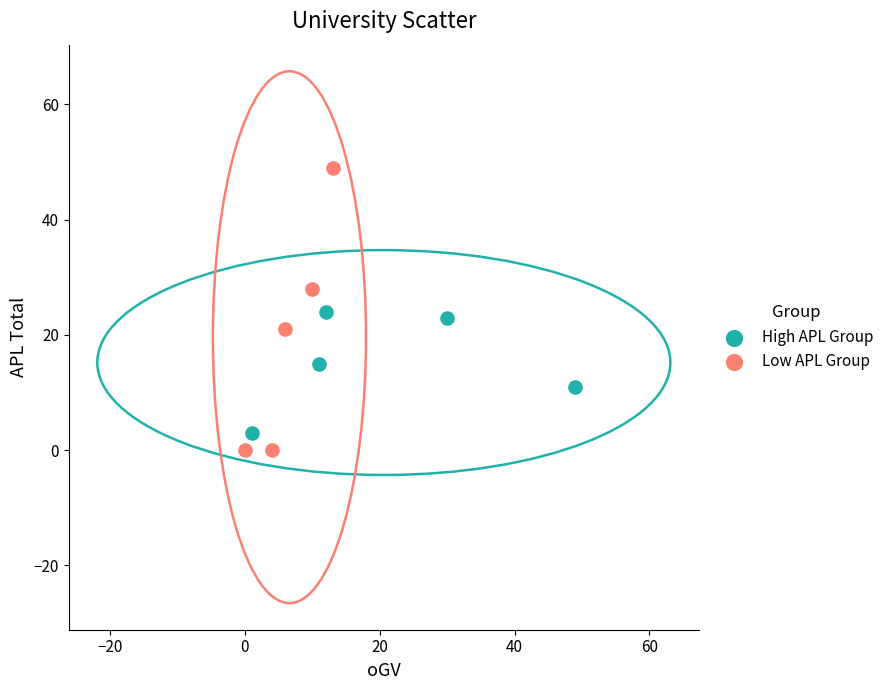

Which series has the largest Y range (max minus min)?

Low APL Group